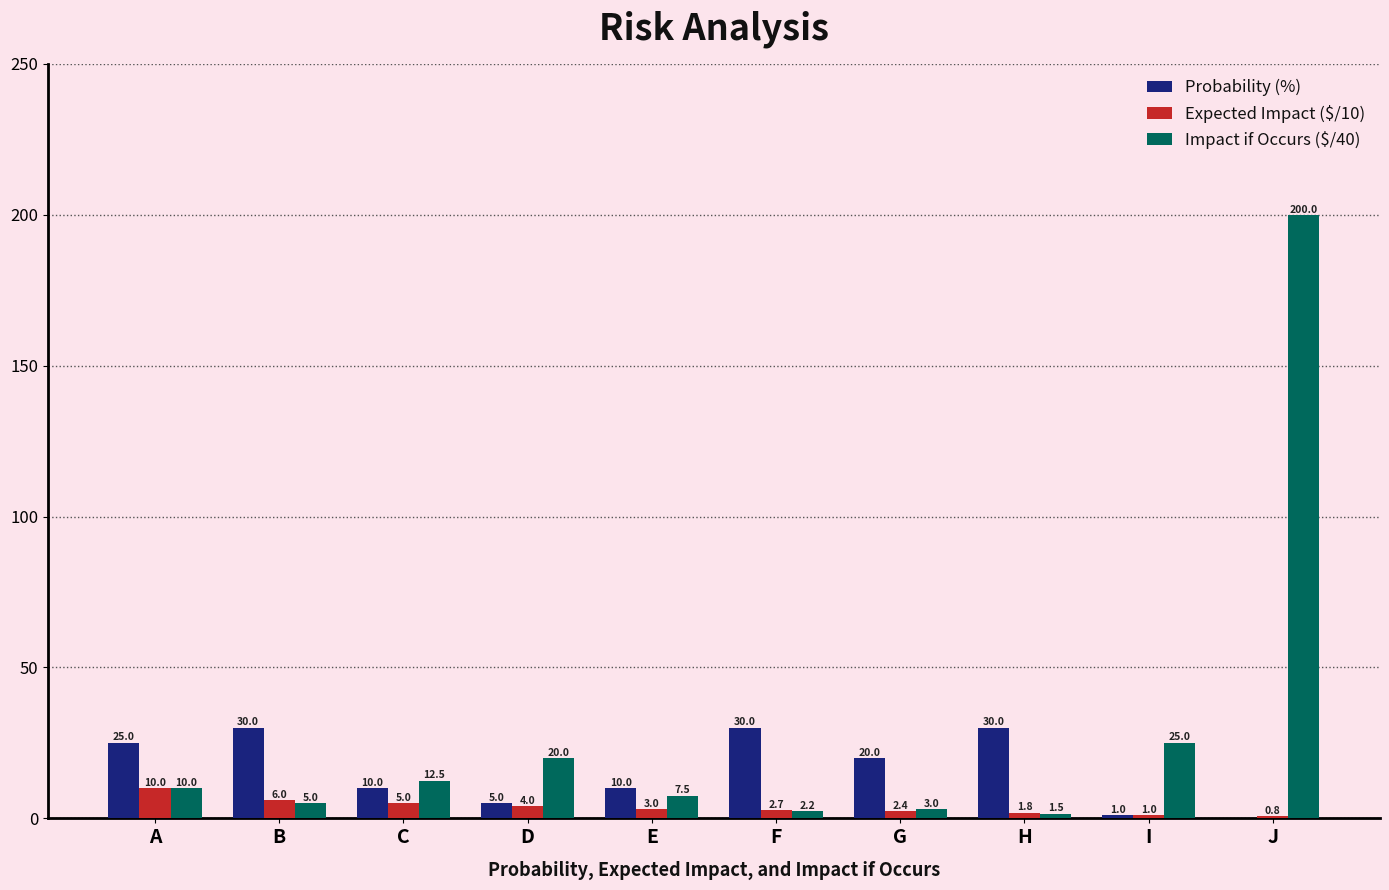

The Impact if Occurs ($/40) series shows 3.0 at G. True or false?

True